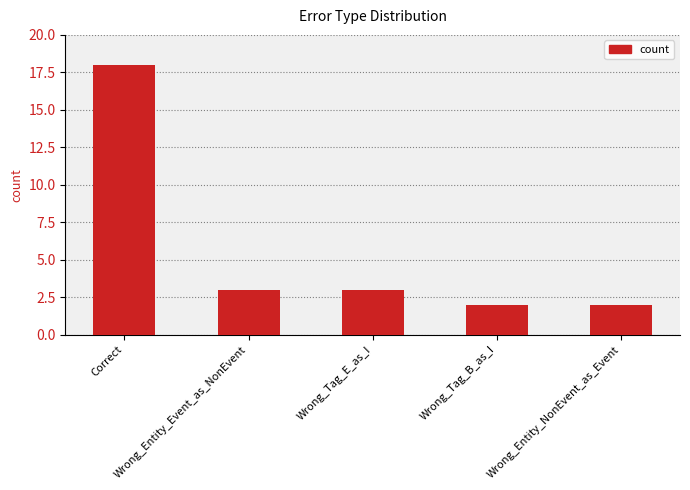

At which label does the data first exceed 3?

Correct